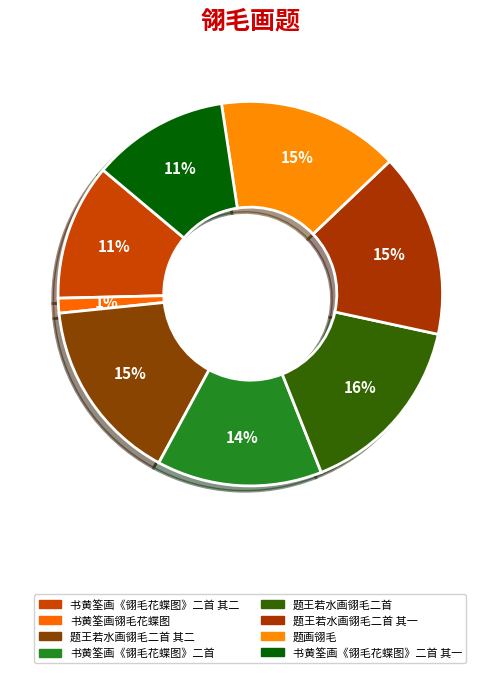

Rank the categories by value from highest to lowest.

题王若水画翎毛二首, 题王若水画翎毛二首 其二, 题王若水画翎毛二首 其一, 题画翎毛, 书黄筌画《翎毛花蝶图》二首, 书黄筌画《翎毛花蝶图》二首 其二, 书黄筌画《翎毛花蝶图》二首 其一, 书黄筌画翎毛花蝶图